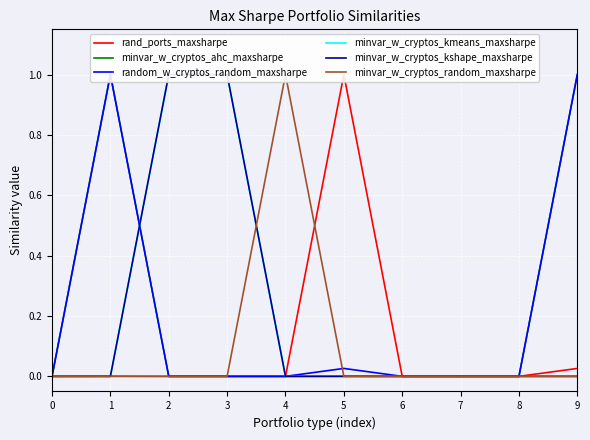

Reading left to right, what are all the values shown in this chart?

rand_ports_maxsharpe: 0.0	0.0	0.0	0.0	0.0	1.0	0.0	0.0	0.0	0.0
minvar_w_cryptos_ahc_maxsharpe: 0.0	1.0	0.0	0.0	0.0	0.0	0.0	0.0	0.0	1.0
random_w_cryptos_random_maxsharpe: 0.0	1.0	0.0	0.0	0.0	0.0	0.0	0.0	0.0	1.0
minvar_w_cryptos_kmeans_maxsharpe: 0.0	0.0	1.0	1.0	0.0	0.0	0.0	0.0	0.0	0.0
minvar_w_cryptos_kshape_maxsharpe: 0.0	0.0	1.0	1.0	0.0	0.0	0.0	0.0	0.0	0.0
minvar_w_cryptos_random_maxsharpe: 0.0	0.0	0.0	0.0	1.0	0.0	0.0	0.0	0.0	0.0